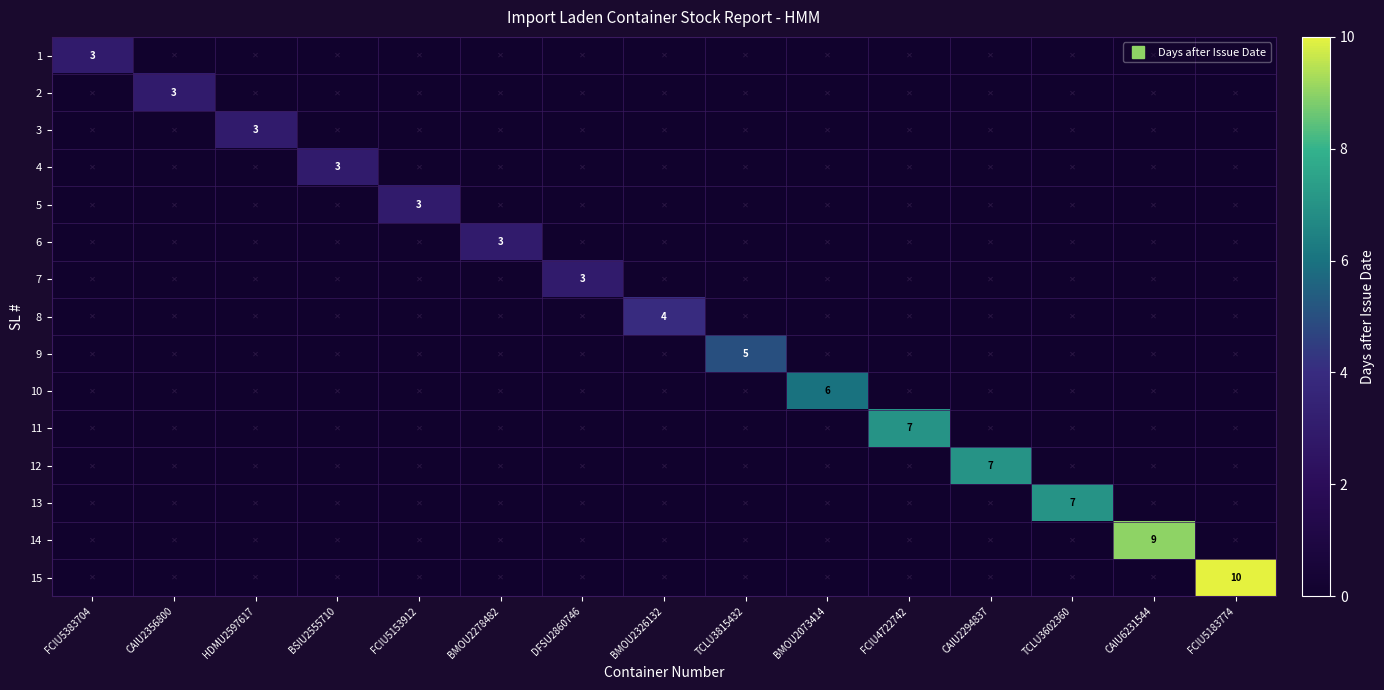

At which category does the chart reach its minimum across all series?

CAIU2356800